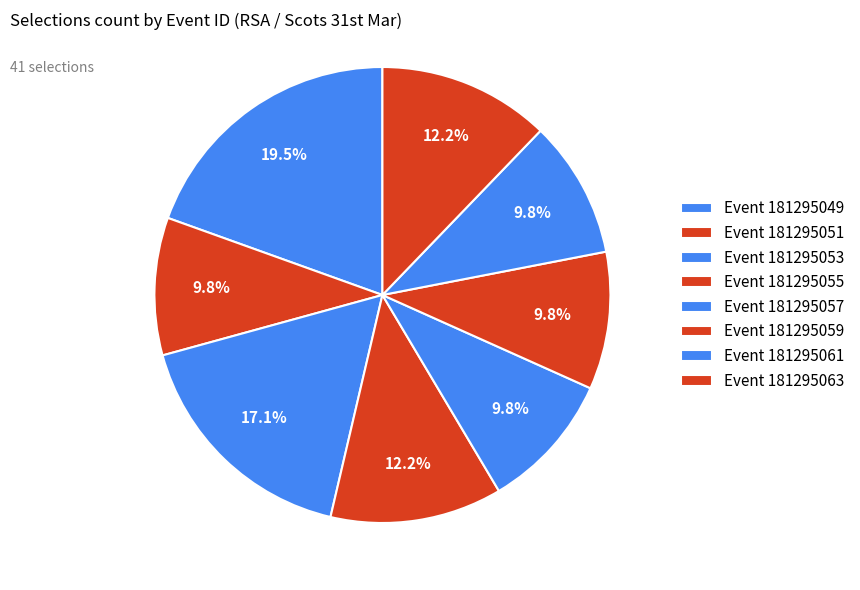

How many segments does this pie chart have?

8